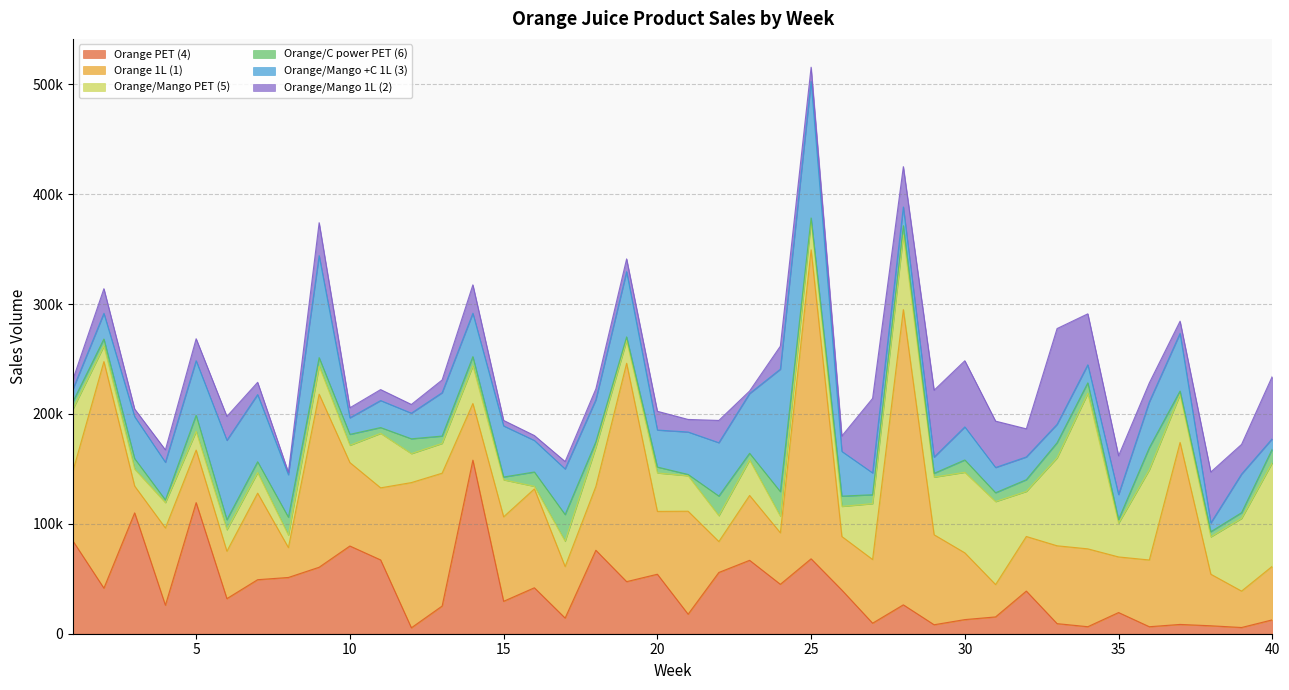

Is the value of Orange/Mango 1L (2) at 1 greater than the value of Orange 1L (1) at 19?

No